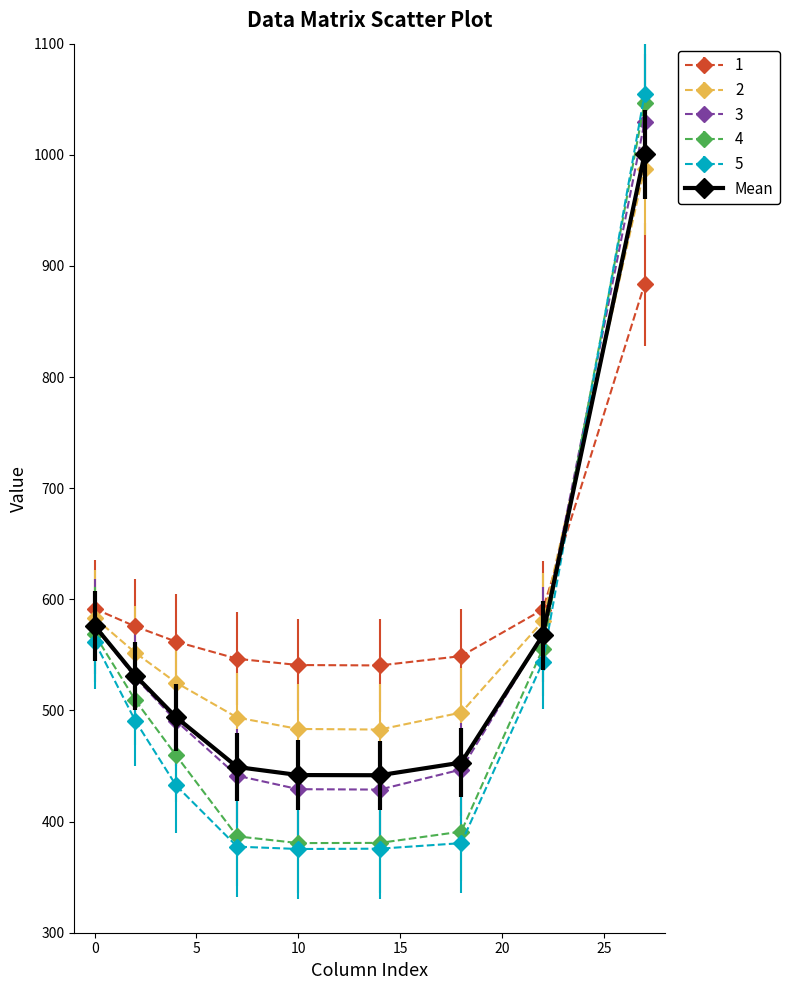

Which series has the largest range (max minus min)?

5